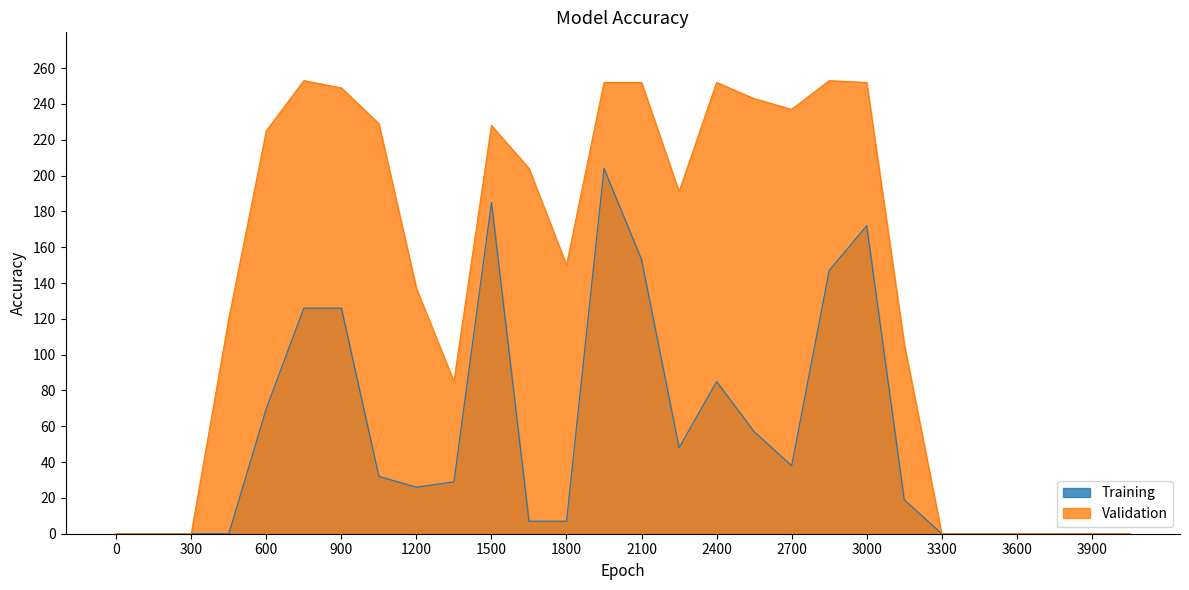

At which category does Validation reach its first local peak?

5